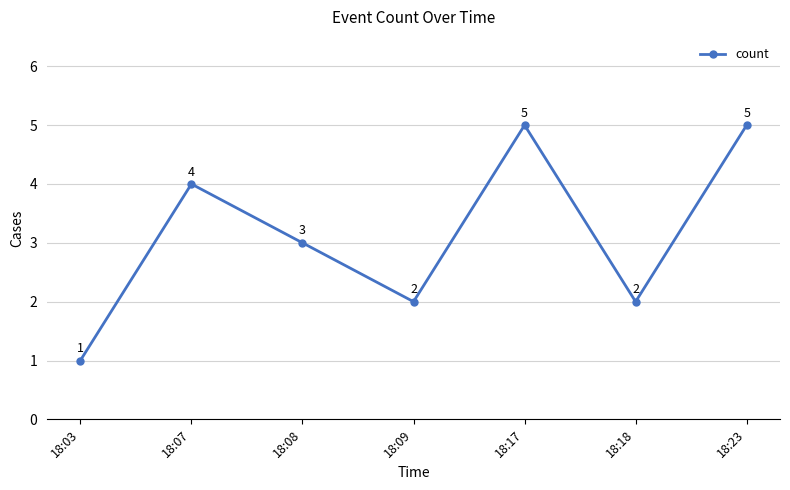

What is the difference between the maximum and minimum values?

4